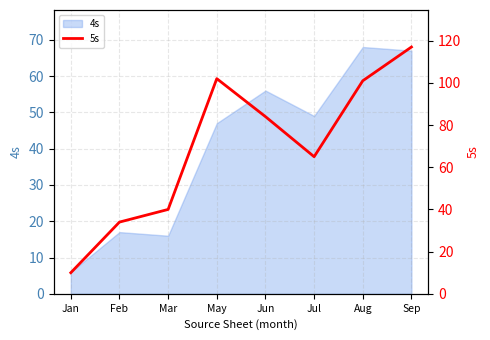

Which has a higher value, Sep or Jun?

Sep